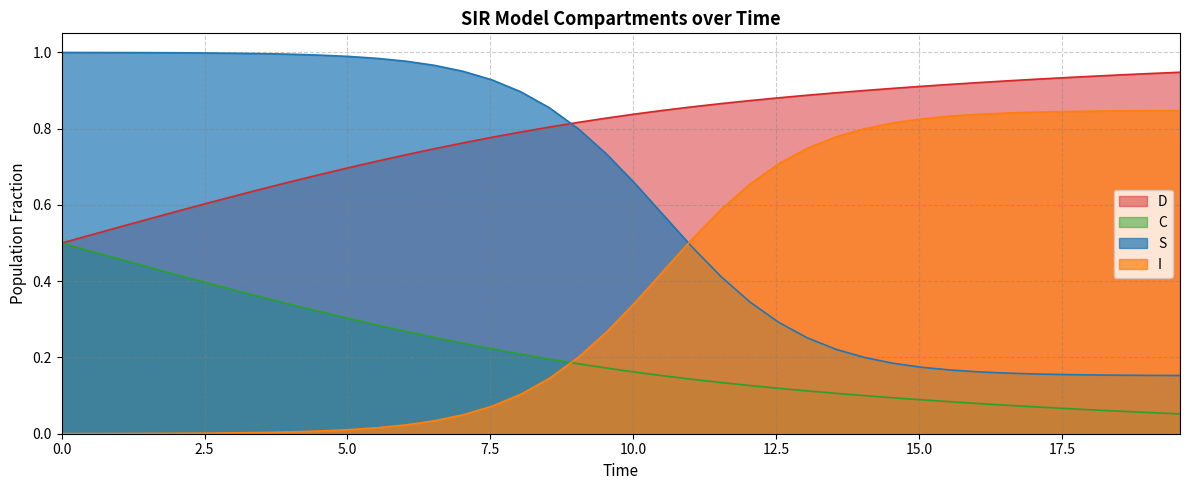

Which series has the largest total across all categories?

D